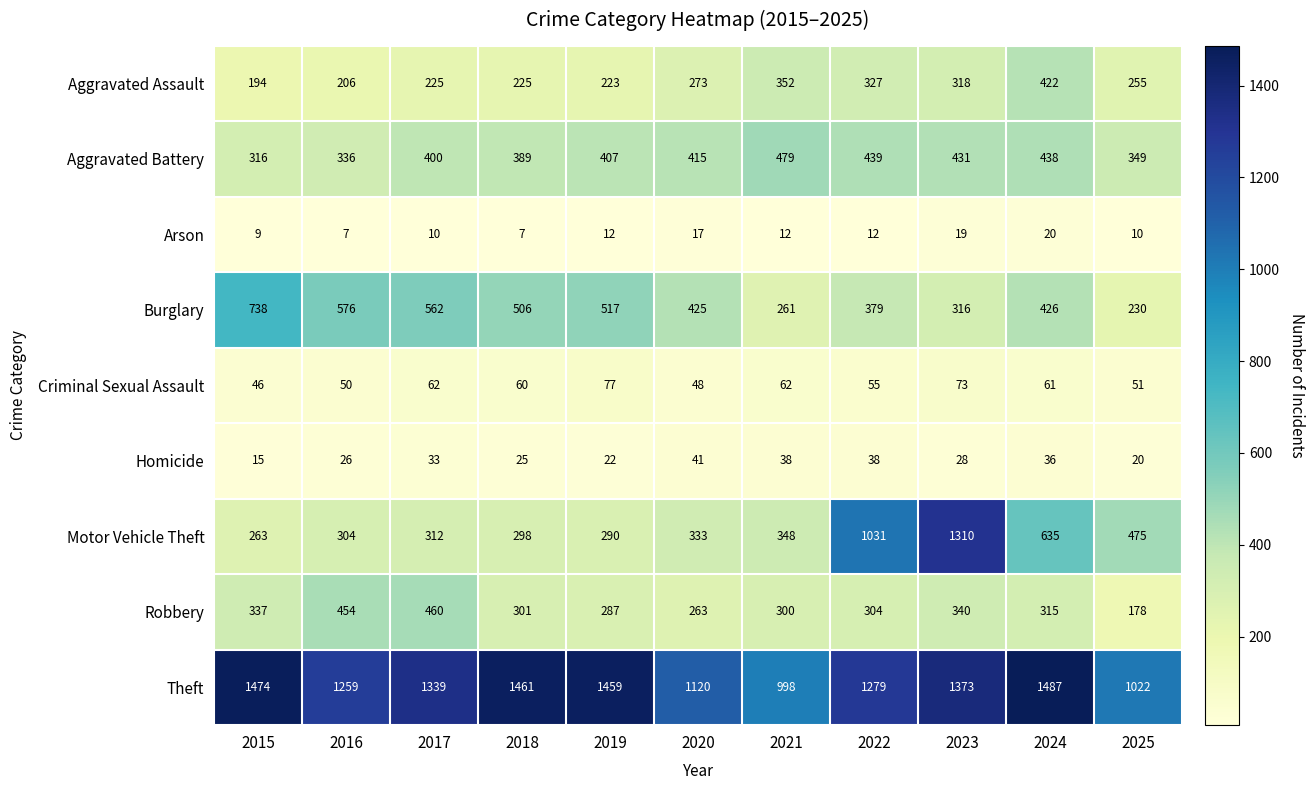

What is the minimum value shown in the chart?

7